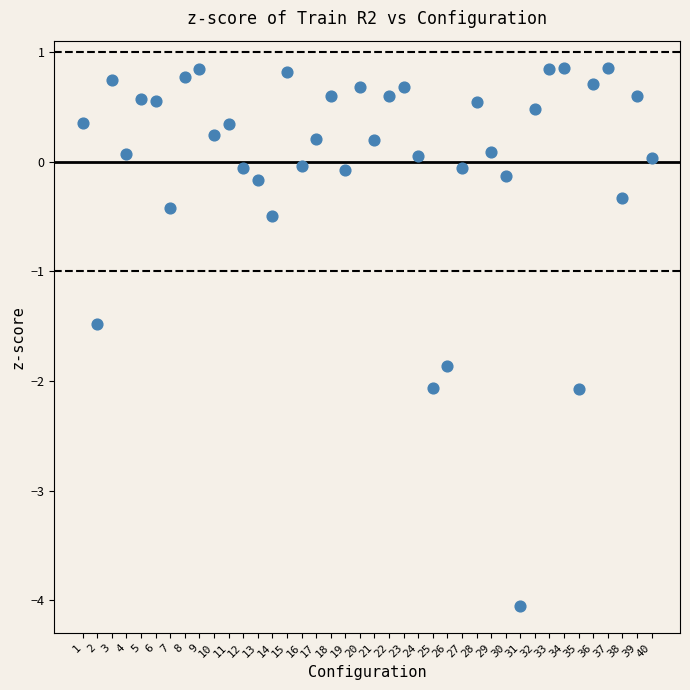

What is the range of X values (max minus min)?

39.0